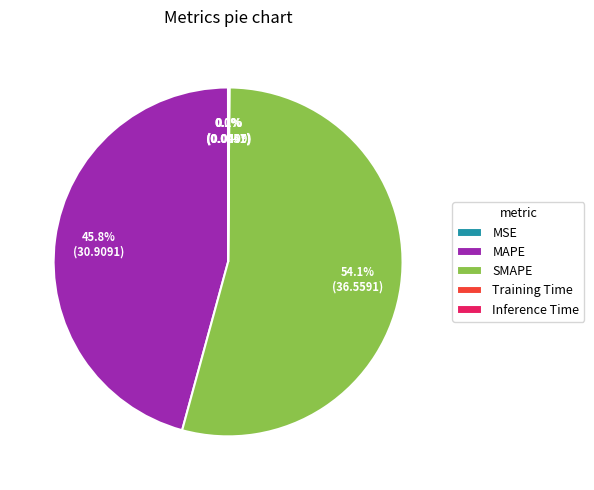

What portion of the pie excludes MAPE?

54.2%